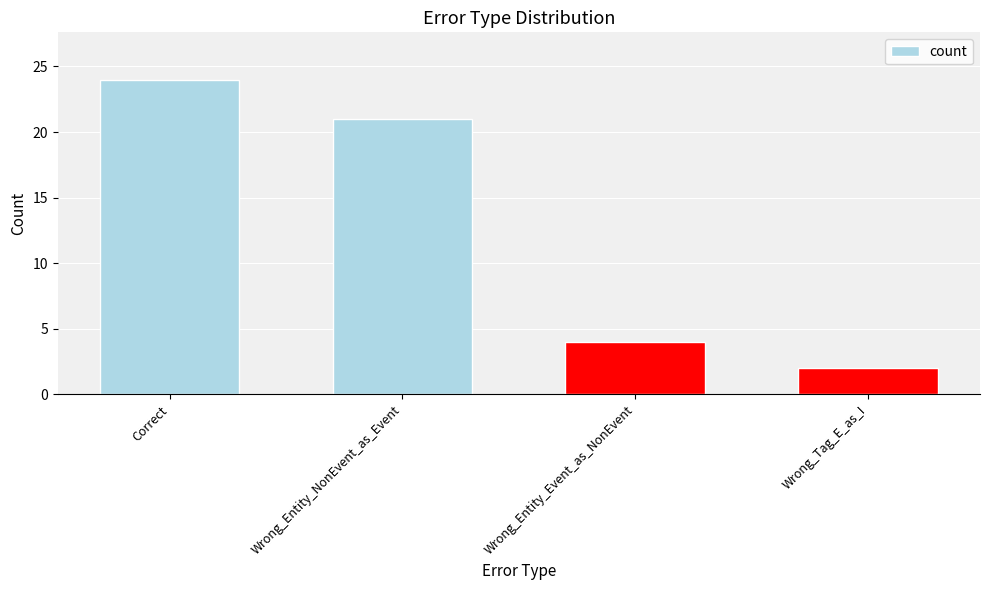

What is the minimum value shown in the chart?

2